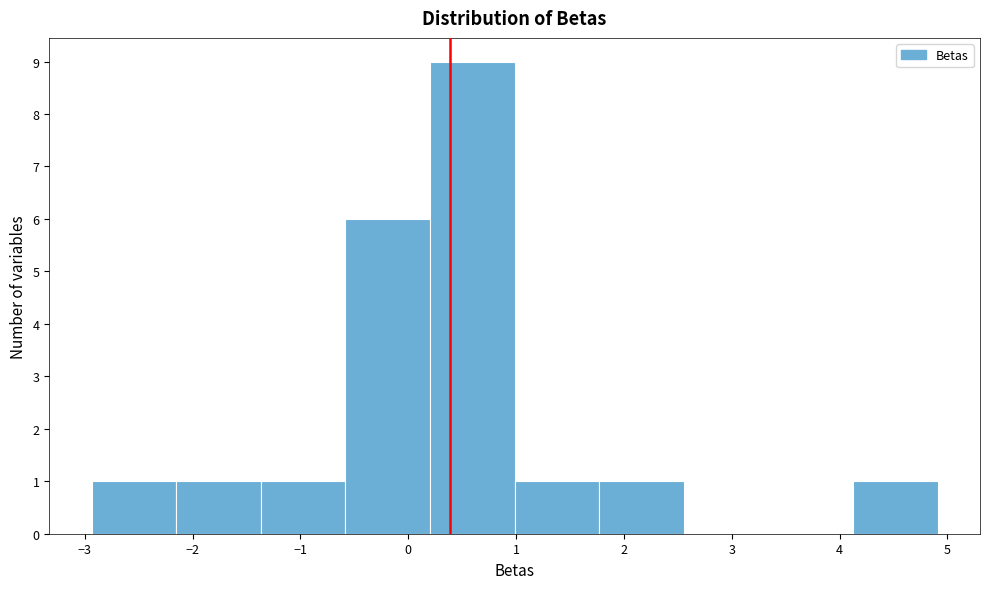

Reading left to right, transcribe this chart: for each bar, give the range it covers on the x-axis and its height. Neither the bar edges nor the heights are printed on the chart, so give them approximately, as read against the axes.

-2.9 to -2.2: 1
-2.2 to -1.4: 1
-1.4 to -0.6: 1
-0.6 to 0.2: 6
0.2 to 1.0: 9
1.0 to 1.8: 1
1.8 to 2.6: 1
2.6 to 3.3: 0
3.3 to 4.1: 0
4.1 to 4.9: 1